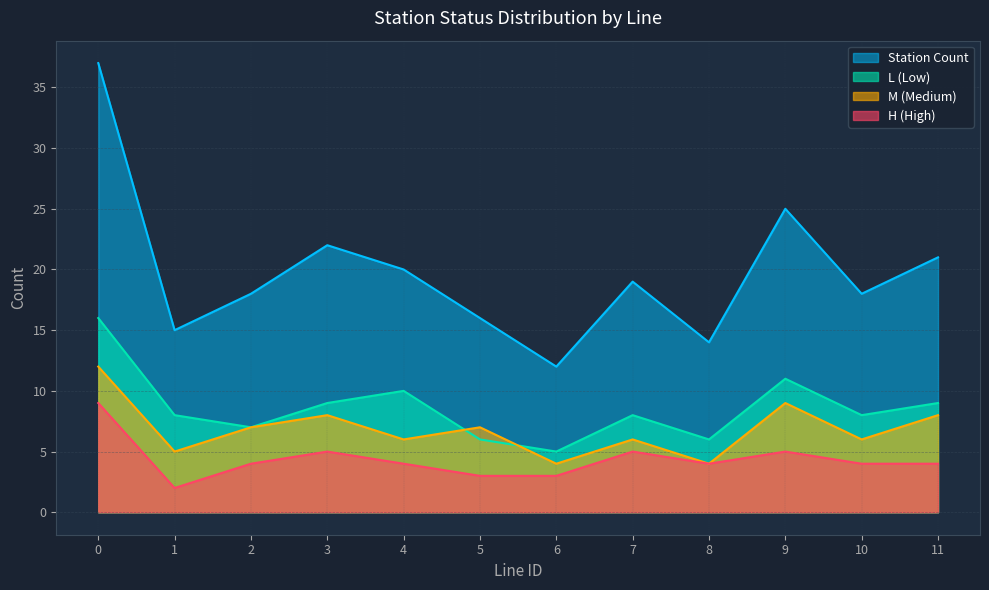

True or false: H (High) and Station Count cross at least once.

False